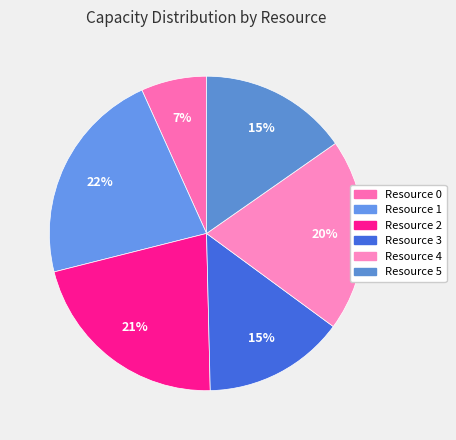

What is the smallest slice in the pie chart?

Resource 0